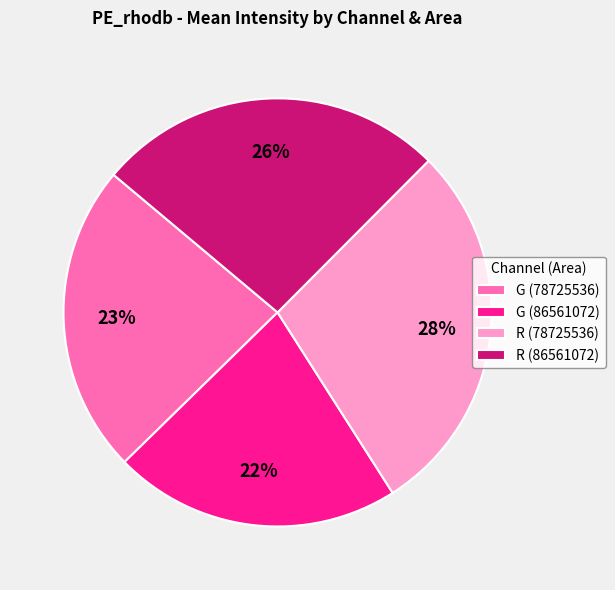

Is R (78725536) the majority of the pie?

No